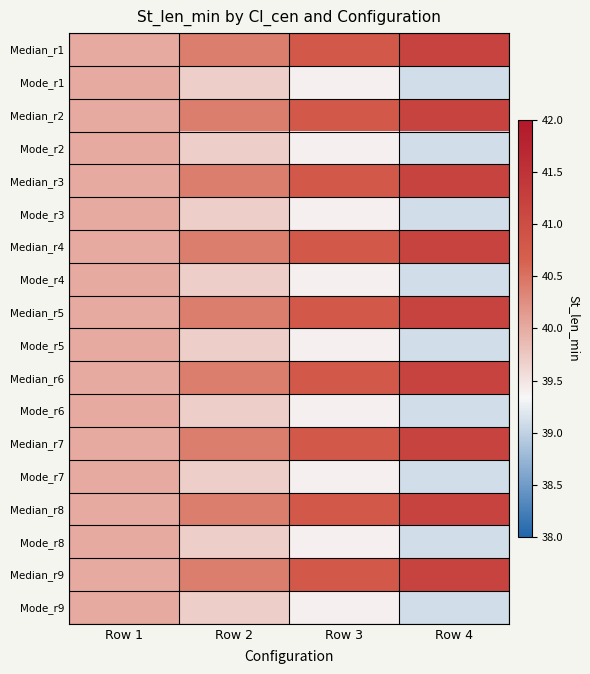

At which category is the sum across all series the highest?

Row 4